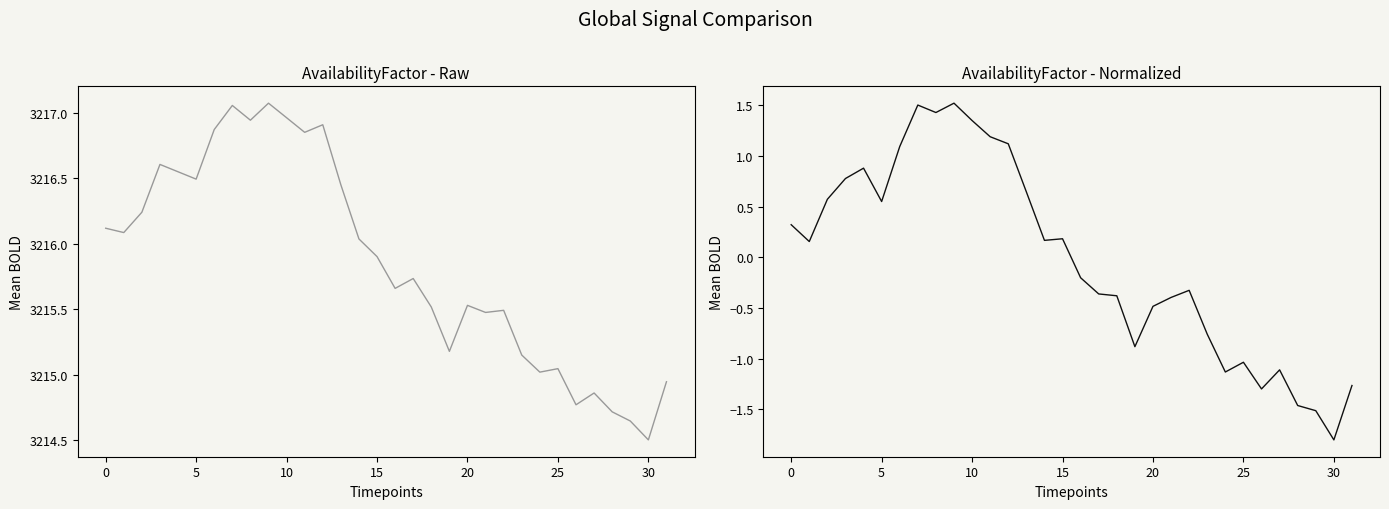

In FTERESBGS, how many points are lower than both neighbors (excluding endpoints)?

10